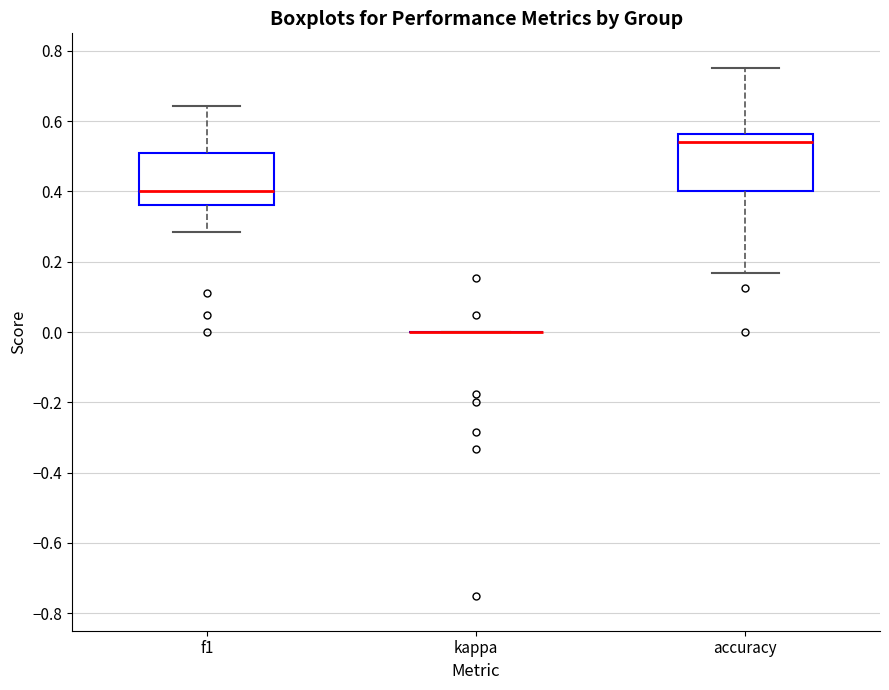

Where is the lower edge of the box for f1 on the y-axis? The values are not printed on the chart, so give them approximately, as read against the axis.

0.36